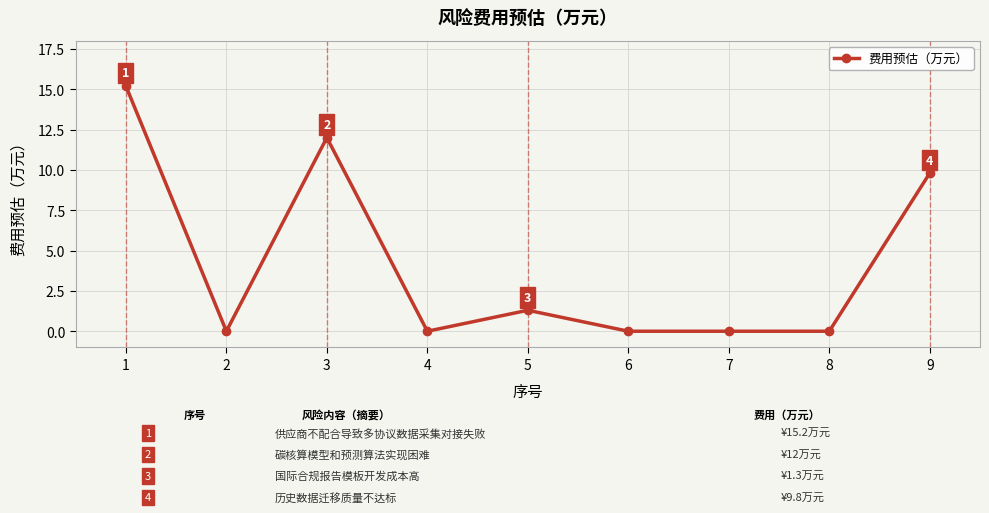

Count the number of categories in the chart.

9